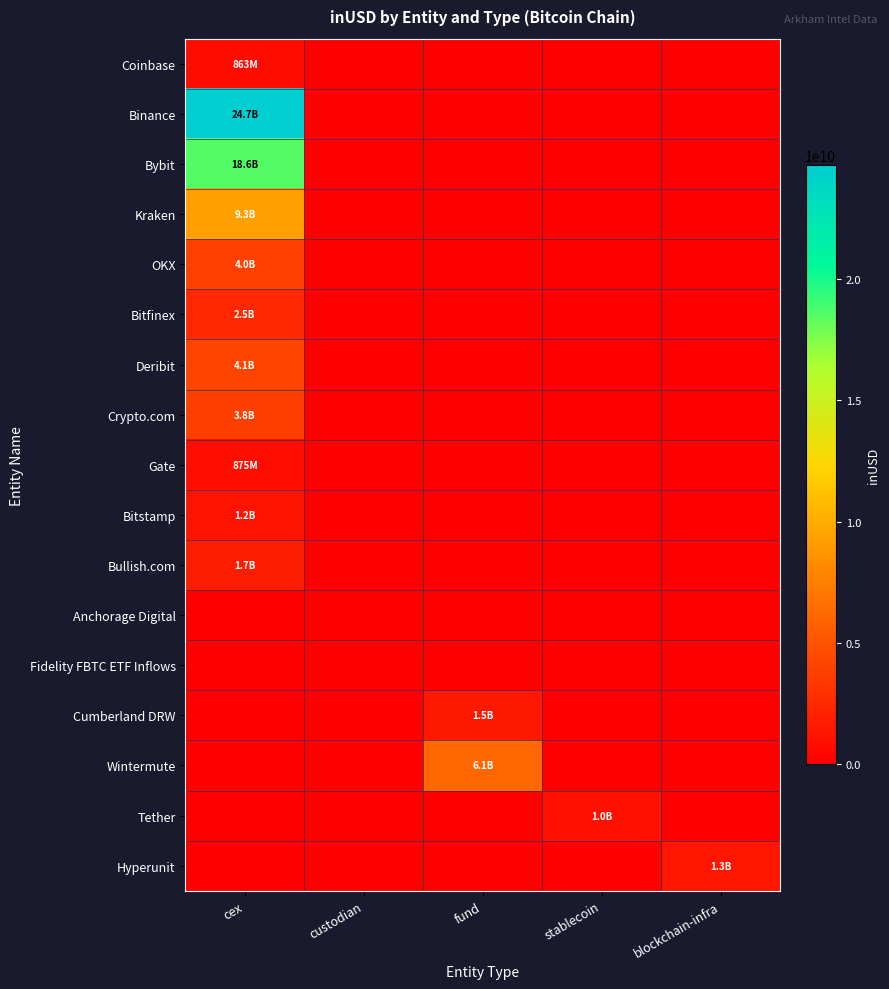

At which category does the chart reach its minimum across all series?

custodian